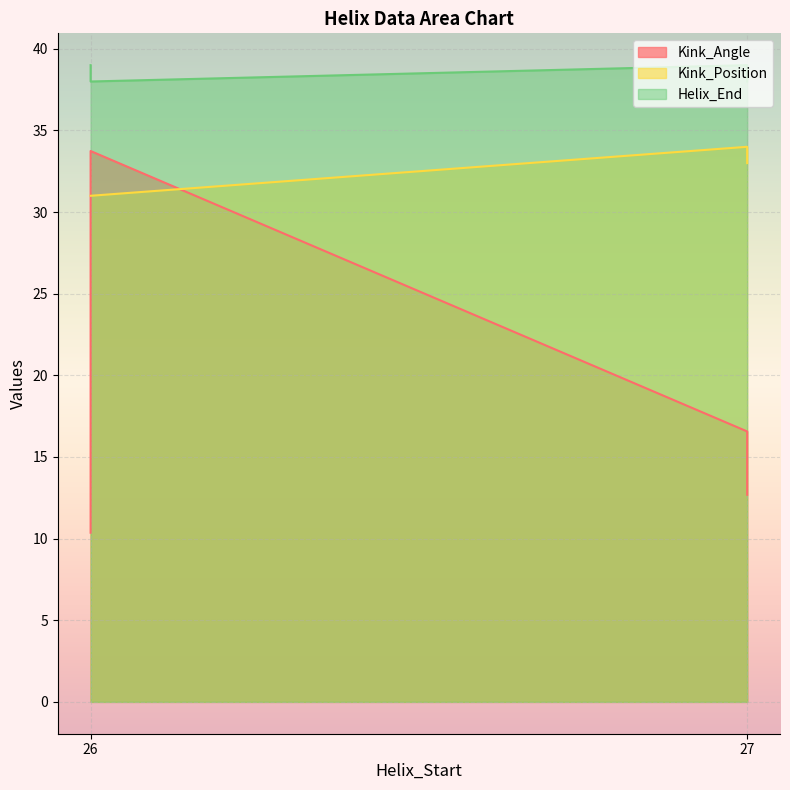

What are all the series names shown in the legend?

Kink_Angle, Kink_Position, Helix_End